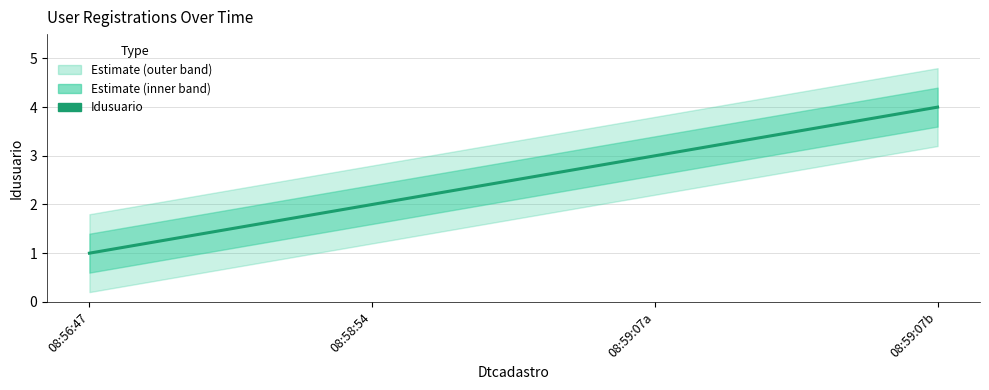

True or false: there are more than 2 points higher than both neighbors.

False